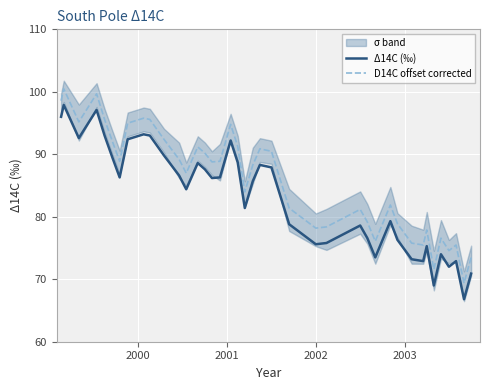

At how many categories does at least one series exceed 72?

38